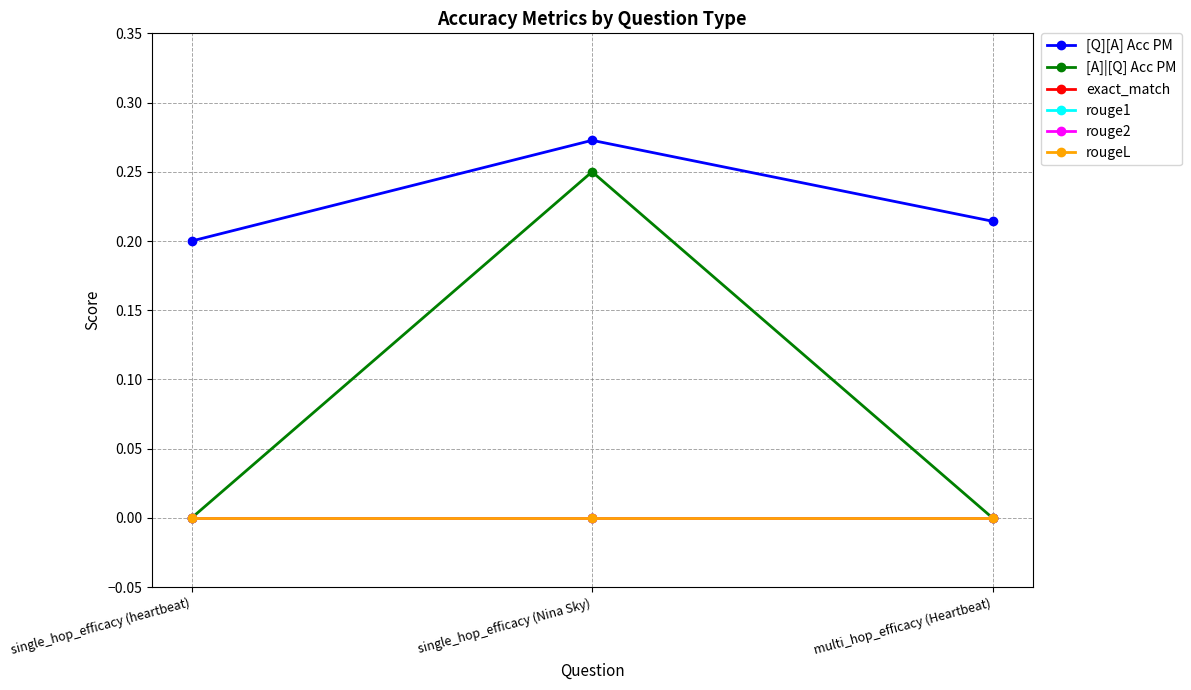

The value of rougeL at multi_hop_efficacy (Heartbeat) is 0.0. True or false?

True